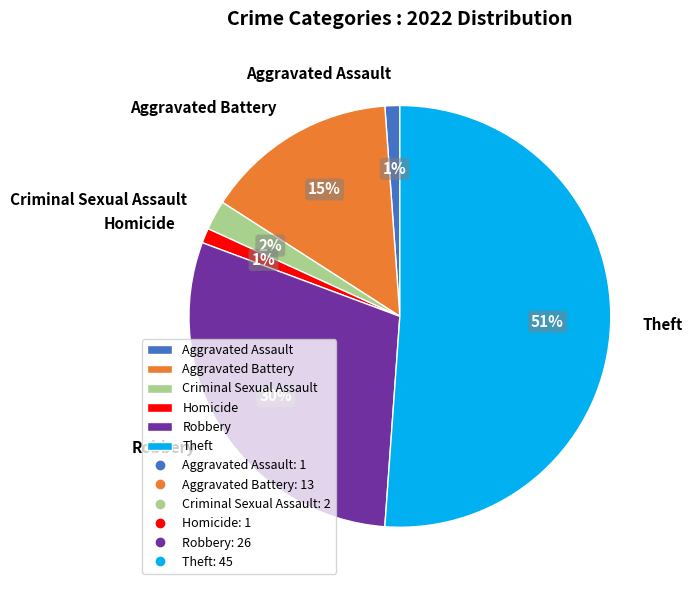

What is the largest slice in the pie chart?

Theft